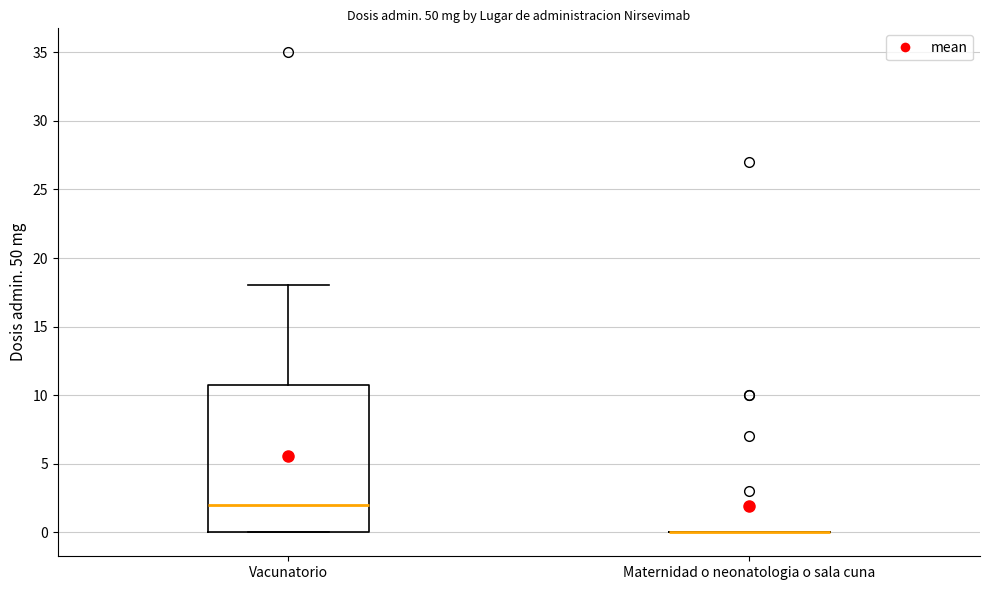

Reading left to right, read every box against the y-axis: the position of its median line, the range the box covers, and the ends of its whiskers. The values are not printed on the chart, so give them approximately, as read against the axis.

Vacunatorio: median 2, box 0 to 11, whiskers 0 to 18
Maternidad o neonatologia o sala cuna: box collapsed to a line at 0, whiskers 0 to 0